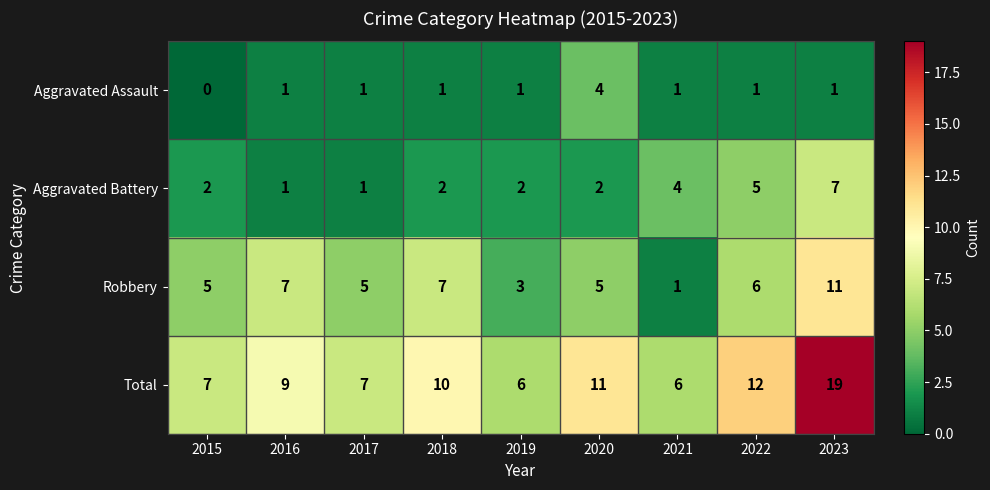

At which category is the sum across all series the highest?

2023